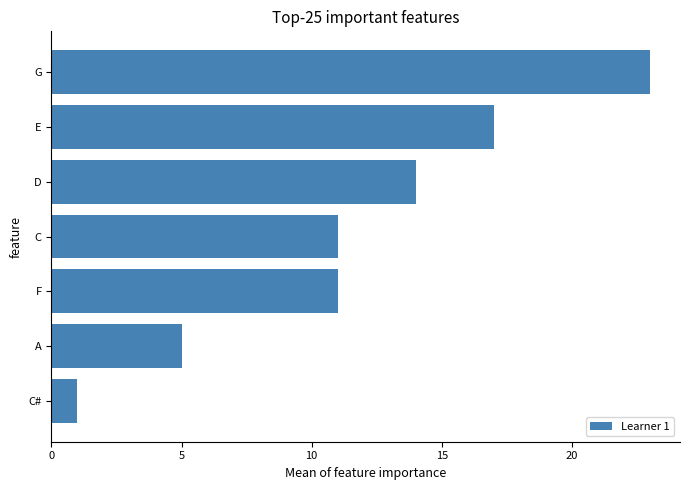

How many distinct data groups are displayed?

1